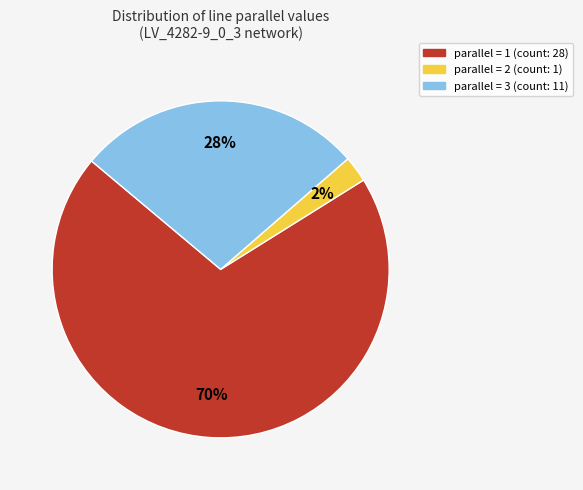

Is the sum of parallel = 2 (count: 1) and parallel = 1 (count: 28) greater than half?

Yes